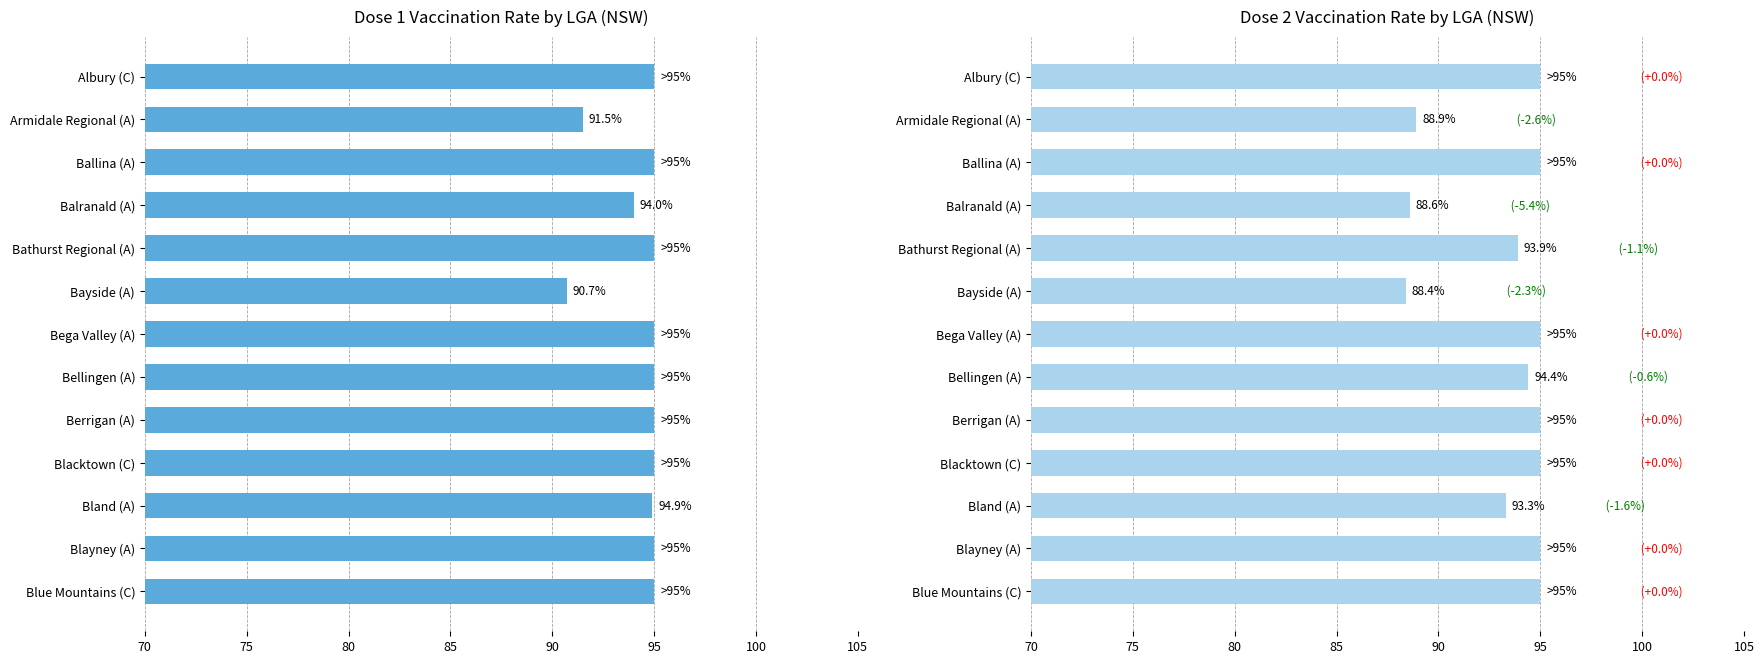

Reading left to right, list all the values displayed in this chart.

% Received dose 1: 95.0	91.5	95.0	94.0	95.0	90.7	95.0	95.0	95.0	95.0	94.9	95.0	95.0
% Received dose 2: 95.0	88.9	95.0	88.6	93.9	88.4	95.0	94.4	95.0	95.0	93.3	95.0	95.0